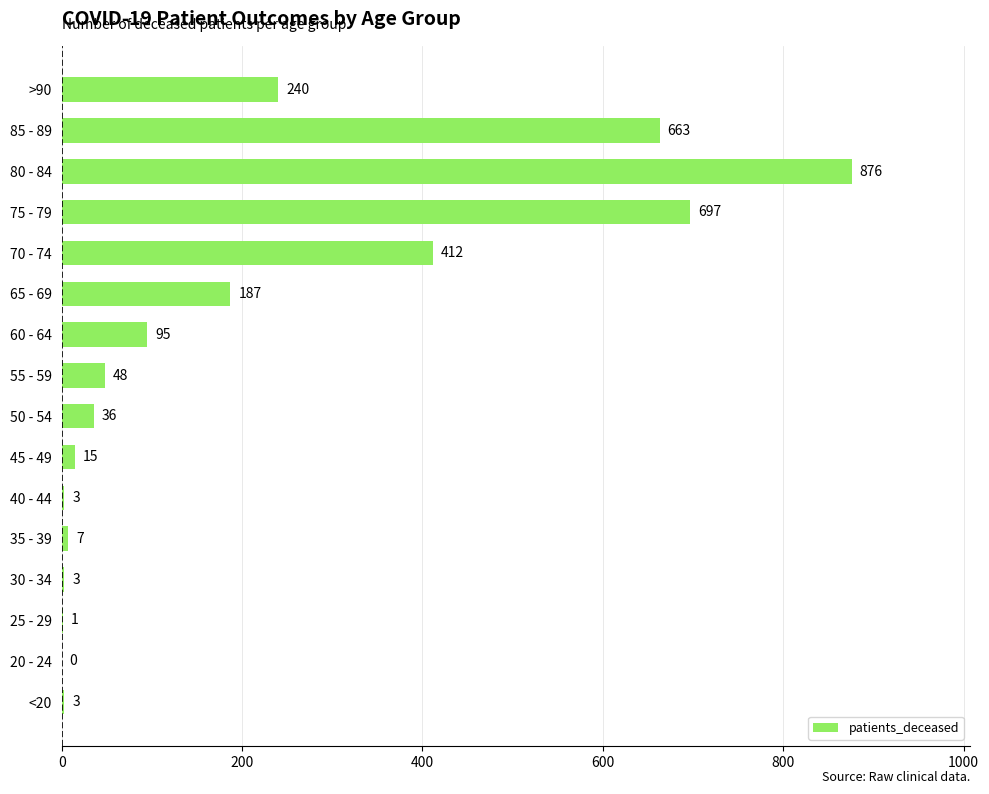

What is the maximum value shown in the chart?

876